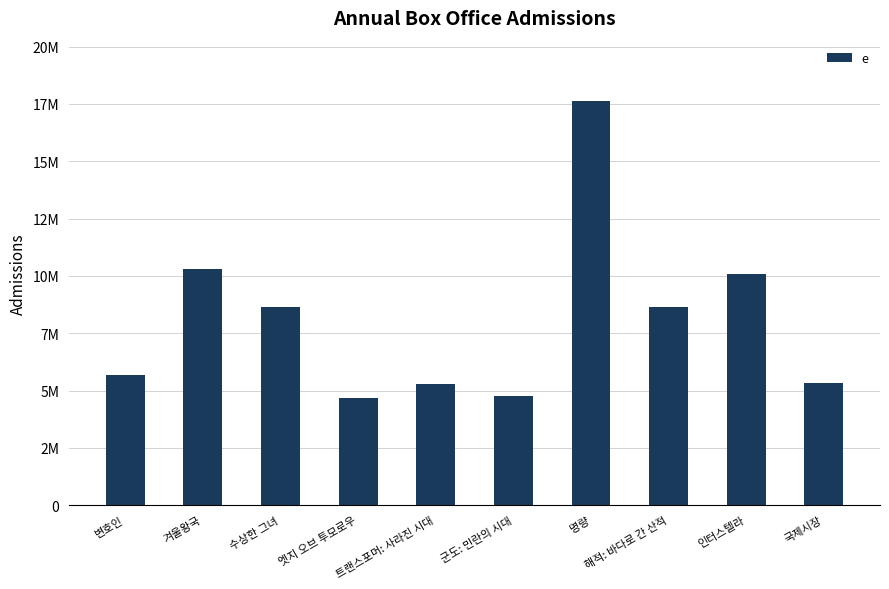

What position from the right is 국제시장?

1